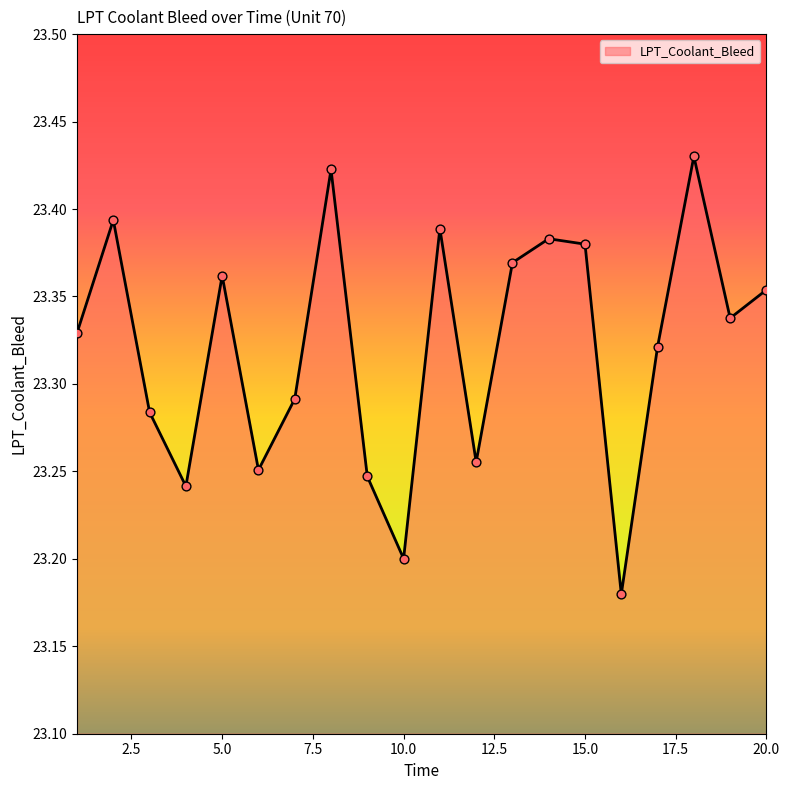

What is the difference between the maximum and minimum values?

0.3